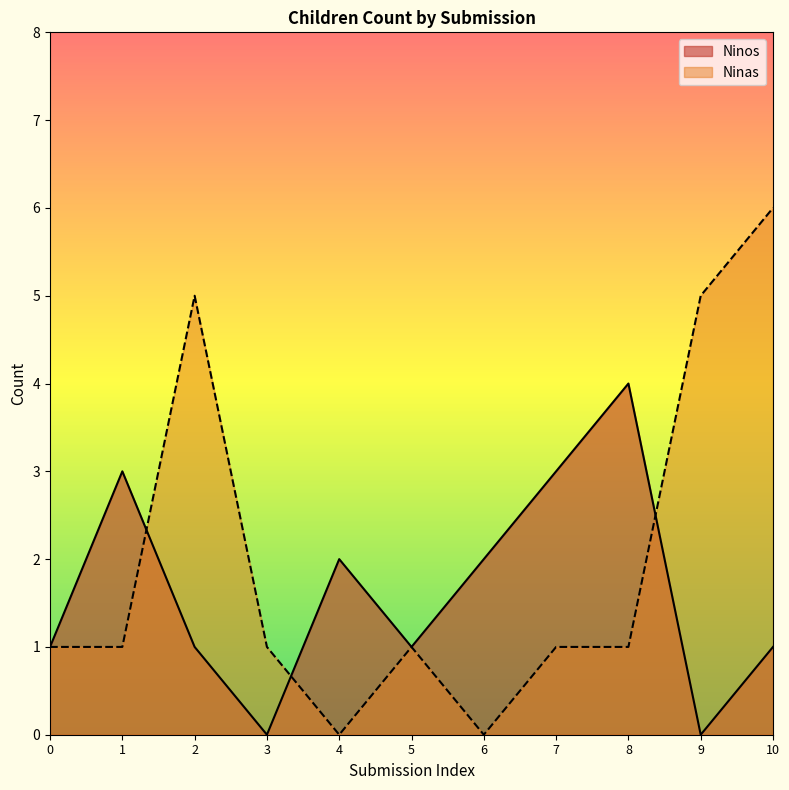

What is the approximate value of Ninas at 7?

1